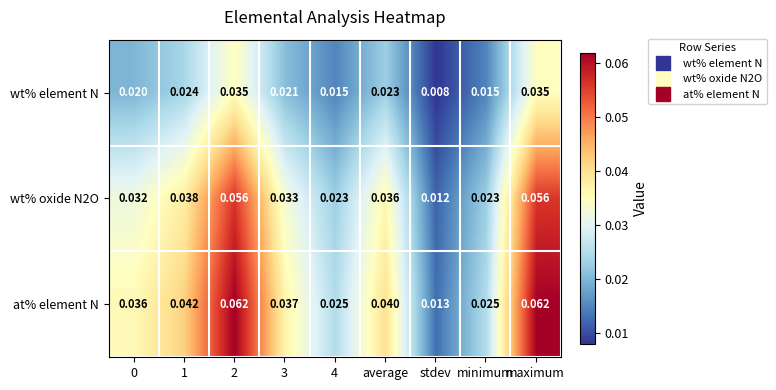

Which series has the largest range (max minus min)?

at% element N